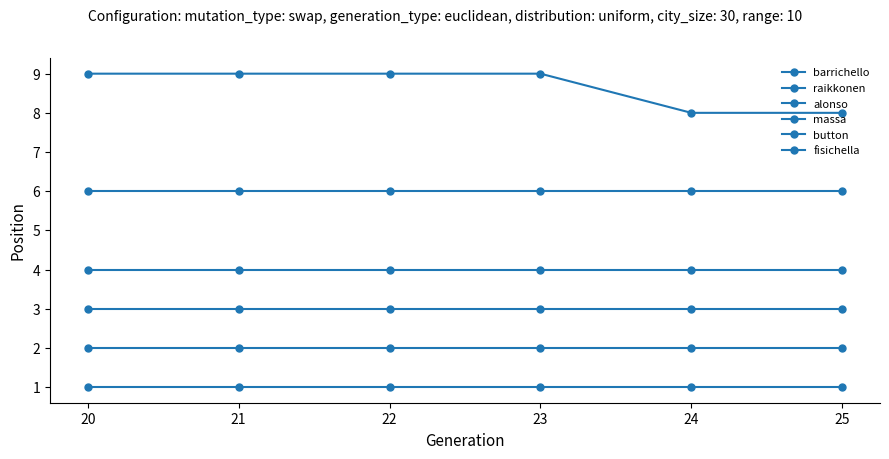

What is the sum of all barrichello values?

6